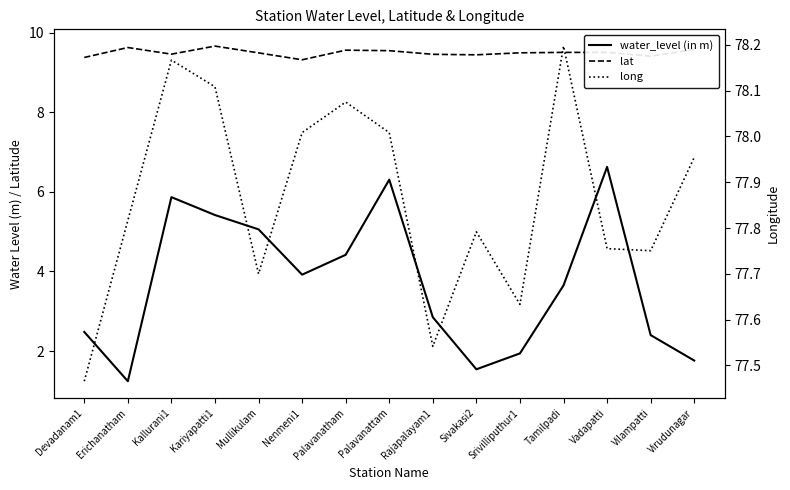

List the labels in order of lat value, smallest first.

Nenmeni1, Devadanam1, Vilampatti, Sivakasi2, Rajapalayam1, Kallurani1, Mullikulam, Srivilliputhur1, Vadapatti, Tamilpadi, Palavanattam, Palavanatham, Virudunagar, Erichanatham, Kariyapatti1